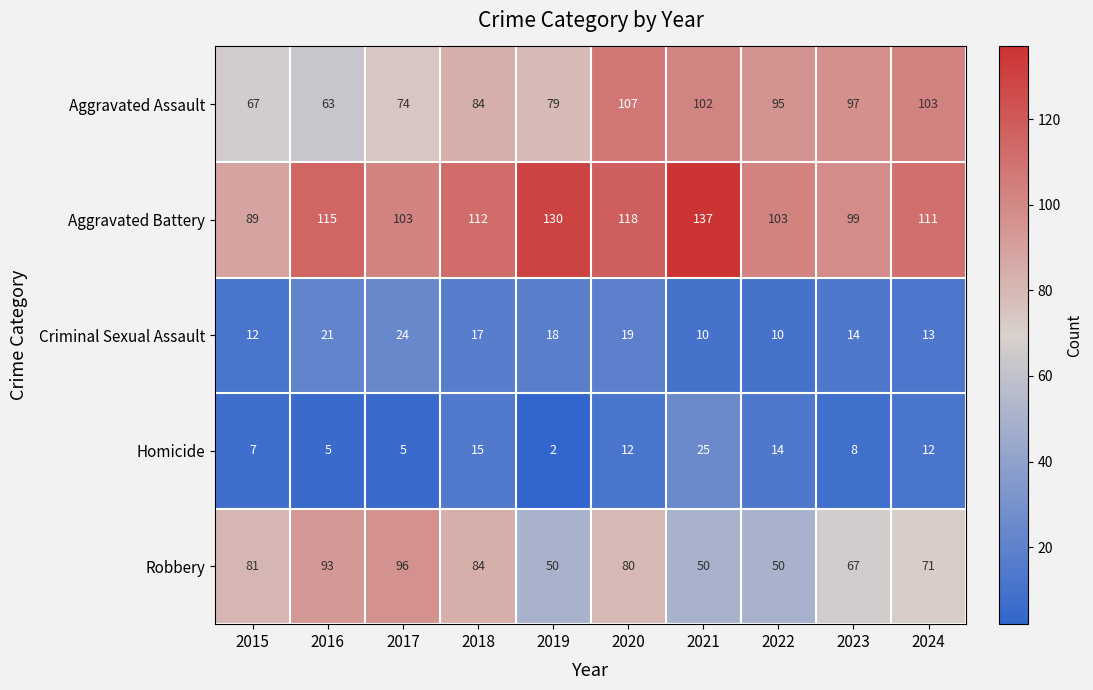

At which category is the sum across all series the highest?

2020